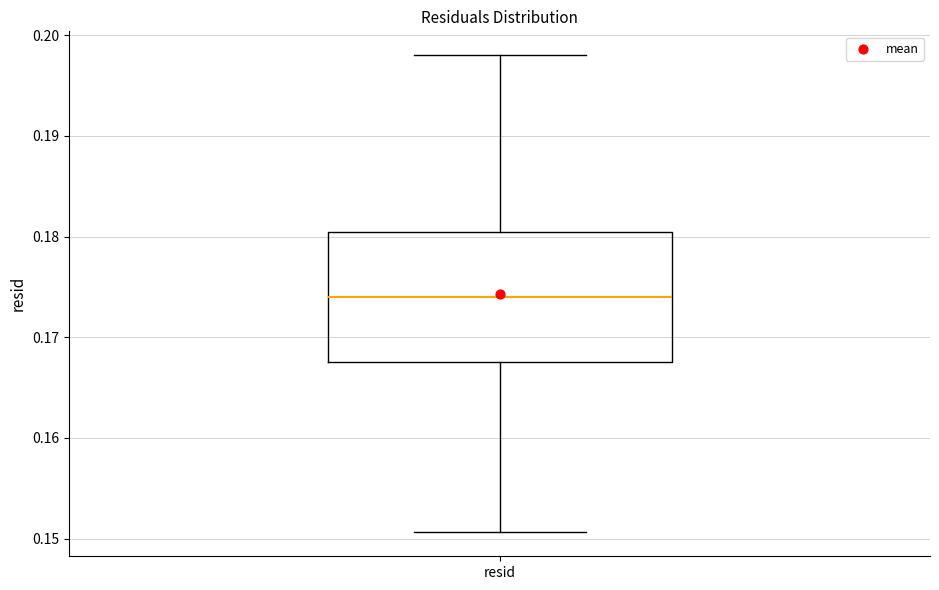

Where does the lower whisker of the box for resid end on the y-axis? The values are not printed on the chart, so give them approximately, as read against the axis.

0.151